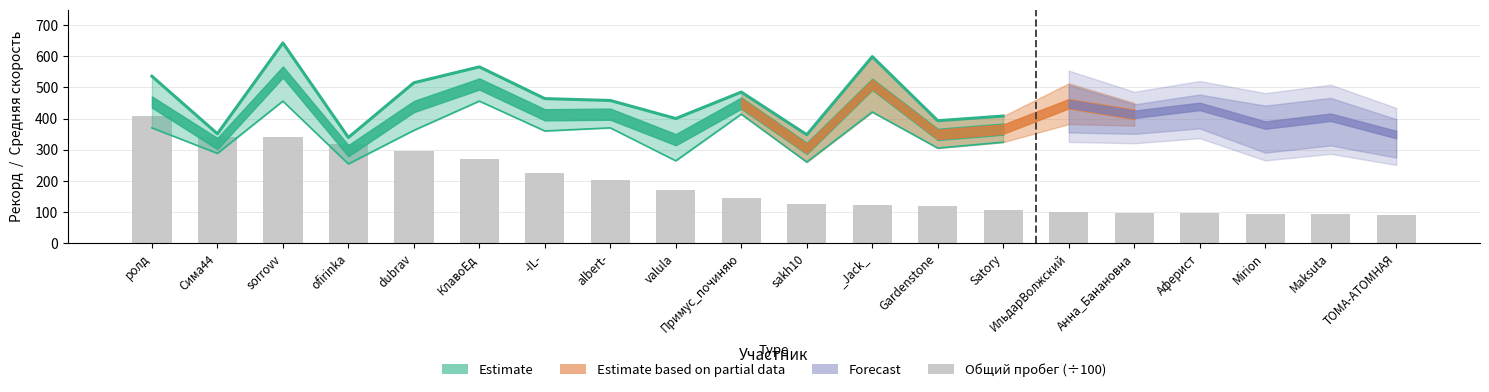

Is it true that the value at Примус_починяю is 253.5?

False